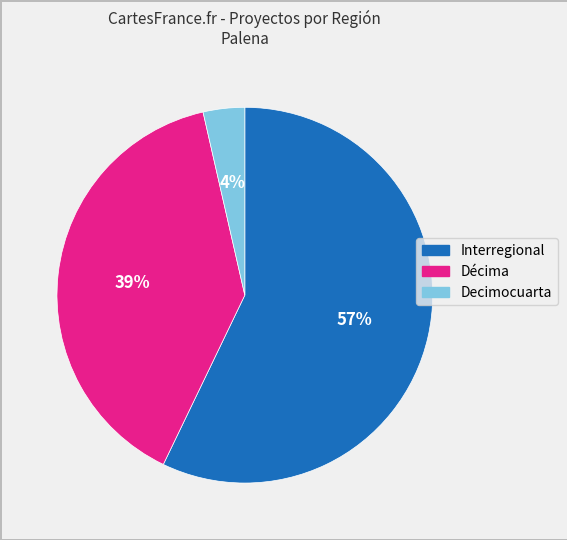

Is there any slice that represents more than half of the pie?

Yes